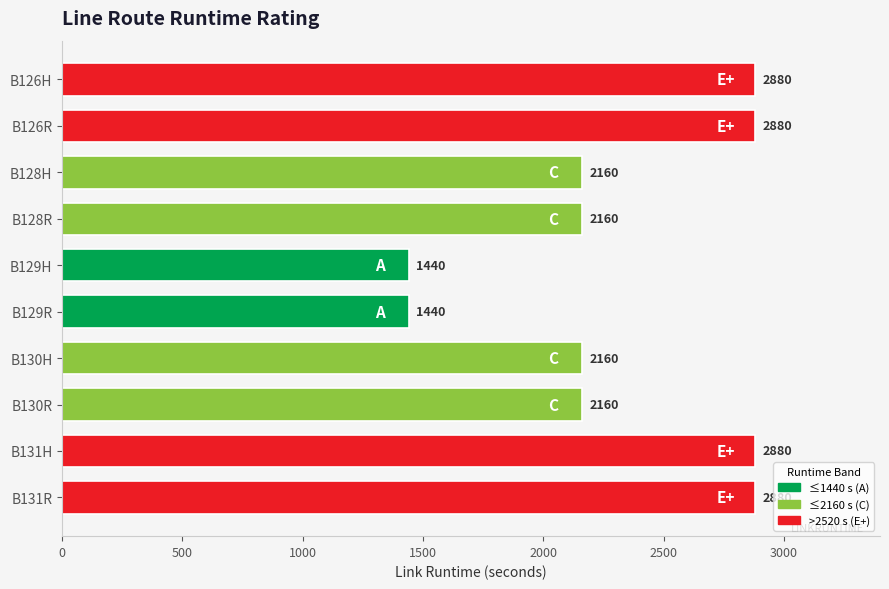

Are the bars horizontal?

Yes